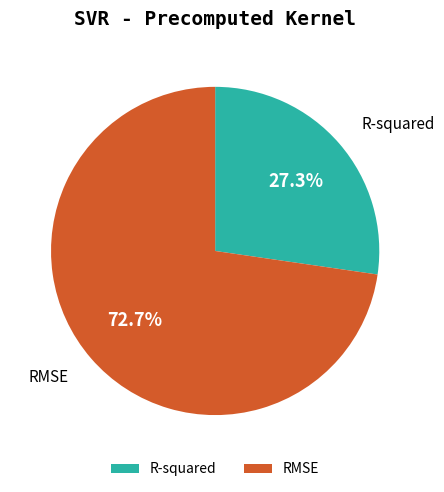

Which has a higher value, R-squared or RMSE?

RMSE